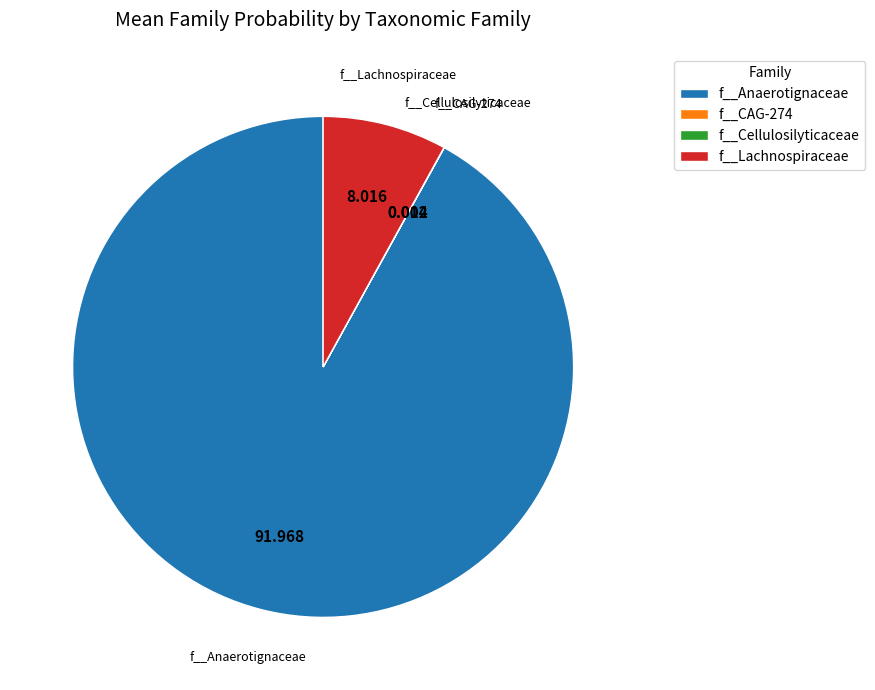

Which has a higher value, f__Lachnospiraceae or f__Anaerotignaceae?

f__Anaerotignaceae